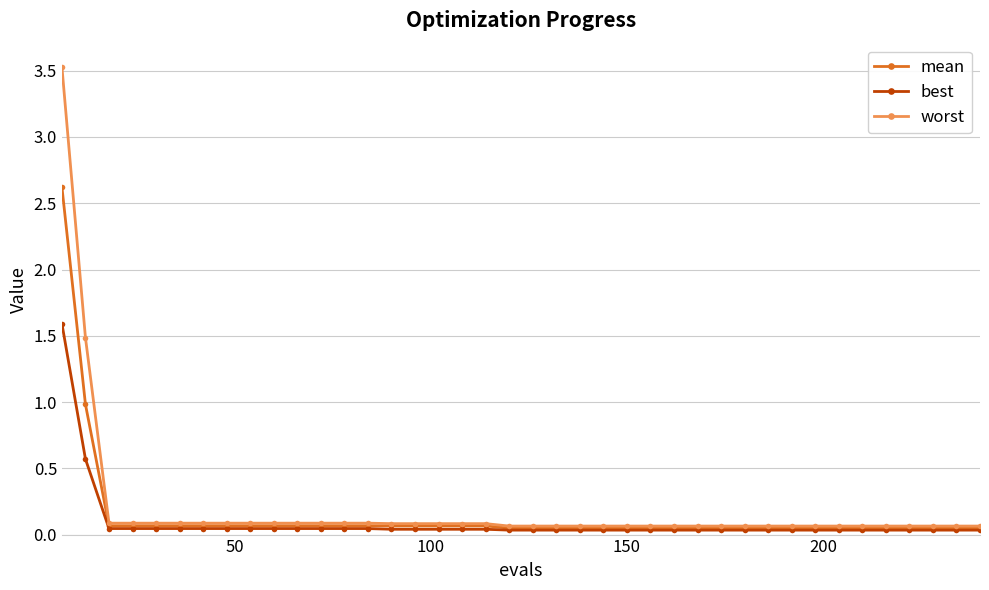

What is the value of the mean point at the 18th from the left?

0.1